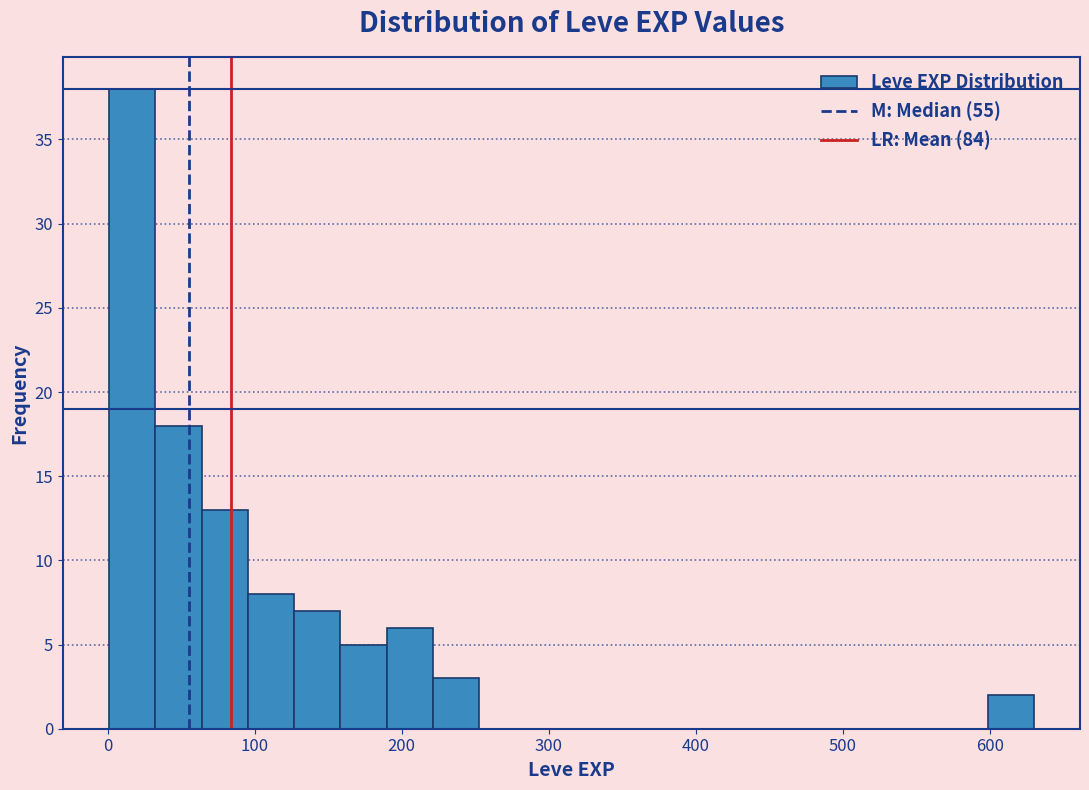

Around what value on the x-axis is the tallest bar? Give the approximate position of its centre, as read against the axis.

20